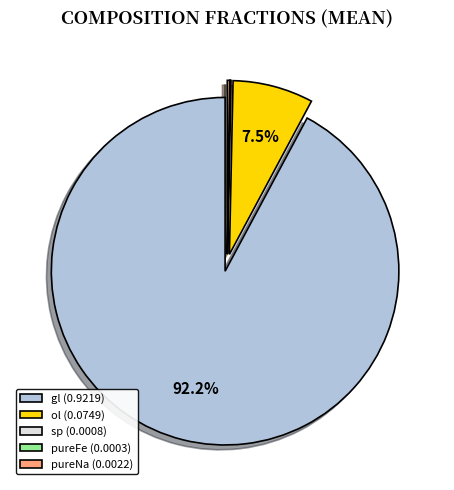

To the nearest percent, what is the difference between the largest and smallest slice percentages?

92%